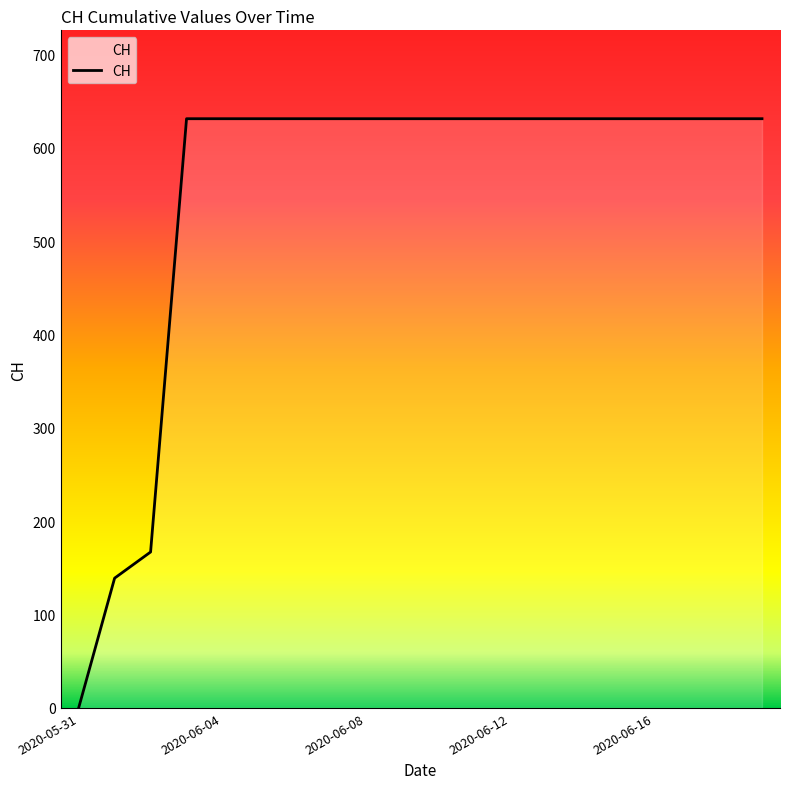

Reading left to right, what are all the values shown in this chart?

0	139	167	631	631	631	631	631	631	631	631	631	631	631	631	631	631	631	631	631